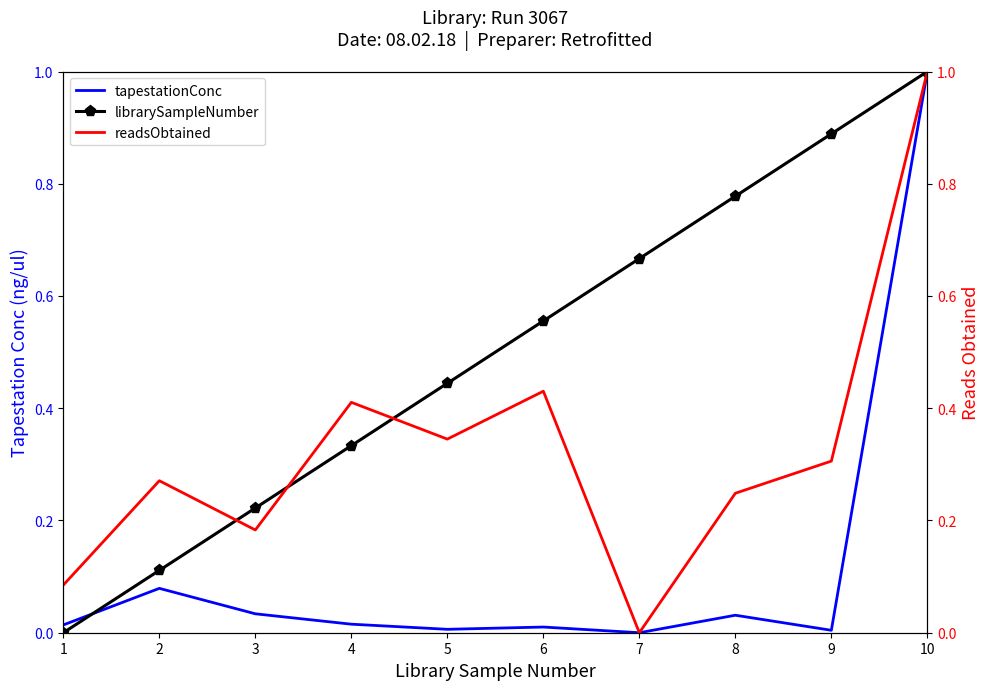

Rank the series by their maximum value, from lowest to highest.

tapestationConc, librarySampleNumber, readsObtained